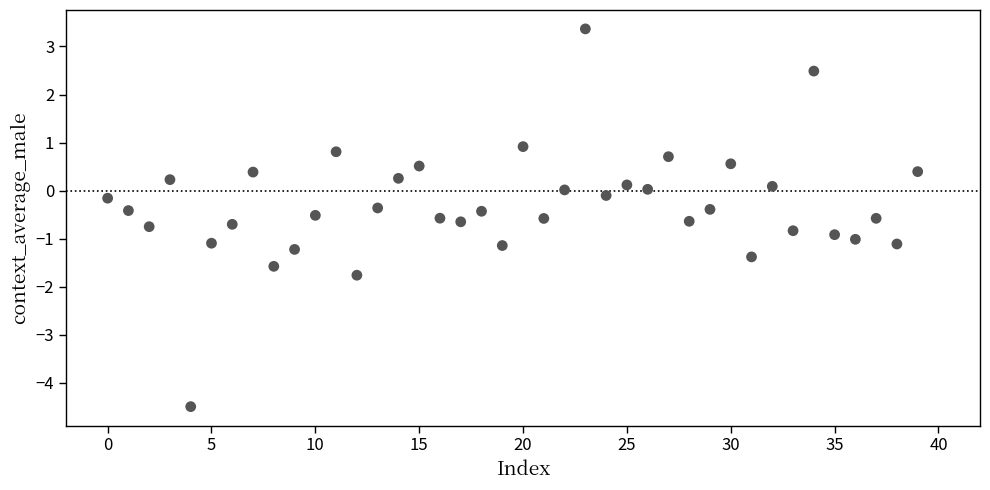

What is the range of Y values (max minus min)?

7.9